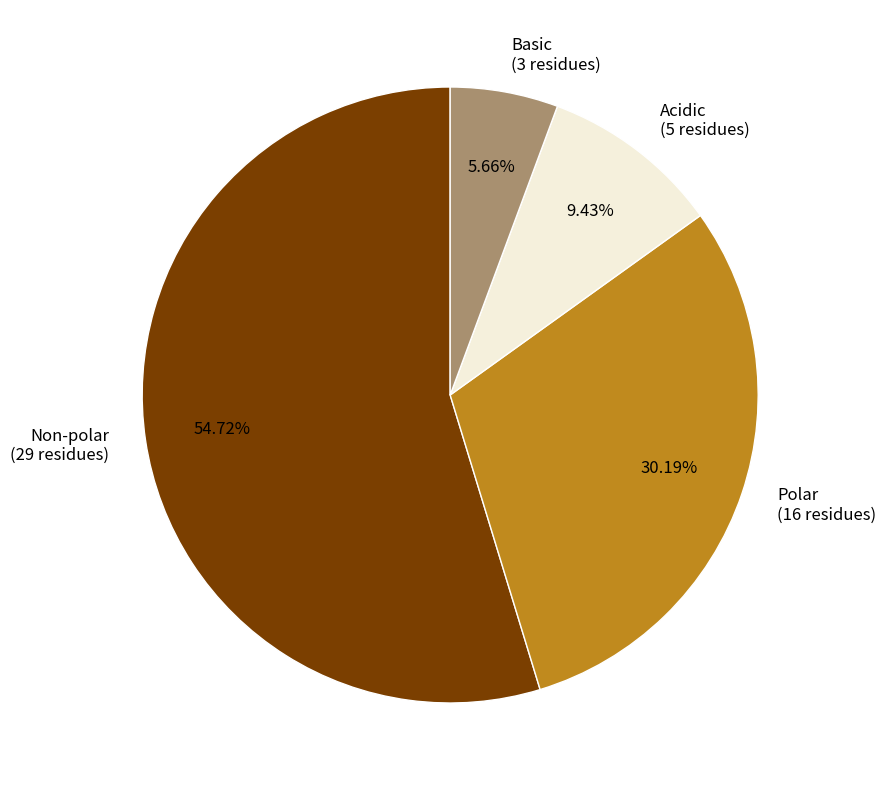

Is the sum of Polar (16 residues) and Basic (3 residues) greater than half?

No